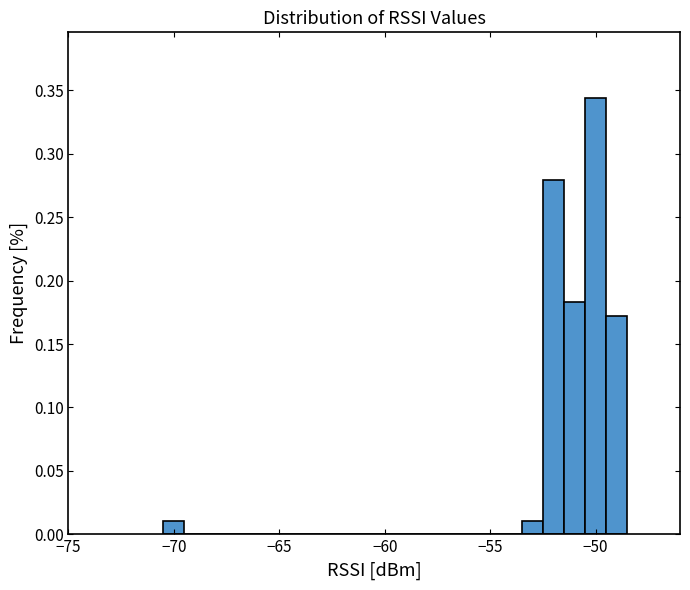

Around what value on the x-axis is the tallest bar? Give the approximate position of its centre, as read against the axis.

-50.0